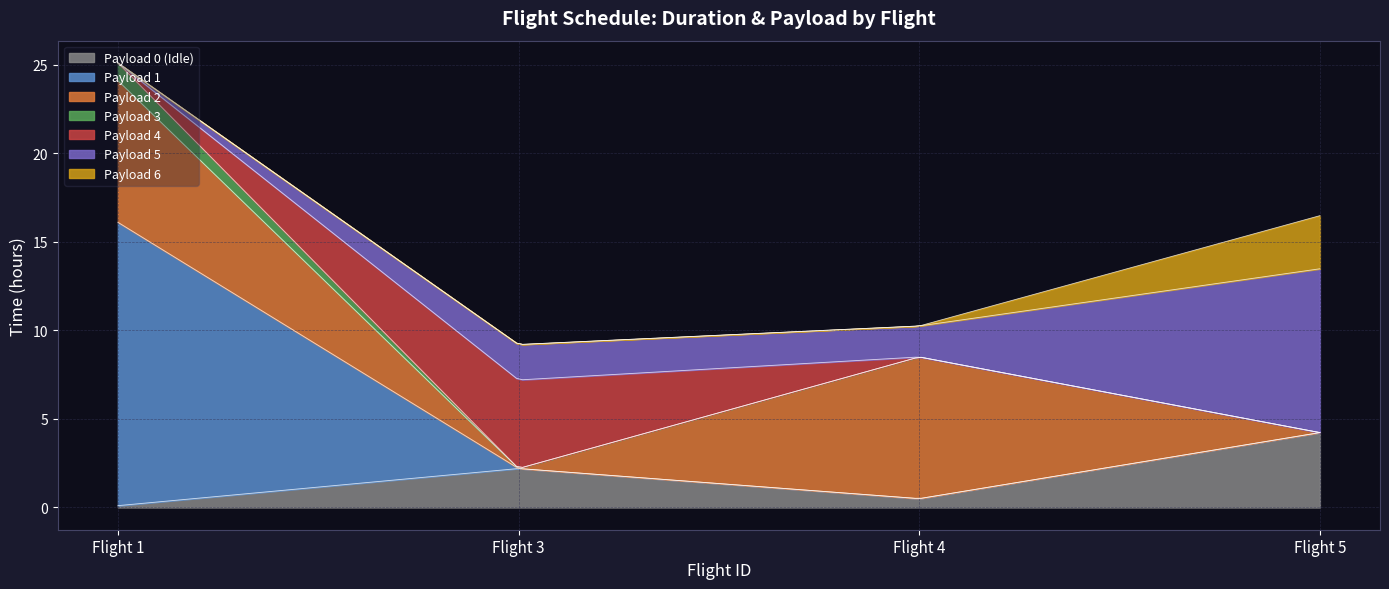

What is the maximum value for Payload 0 (Idle)?

4.2